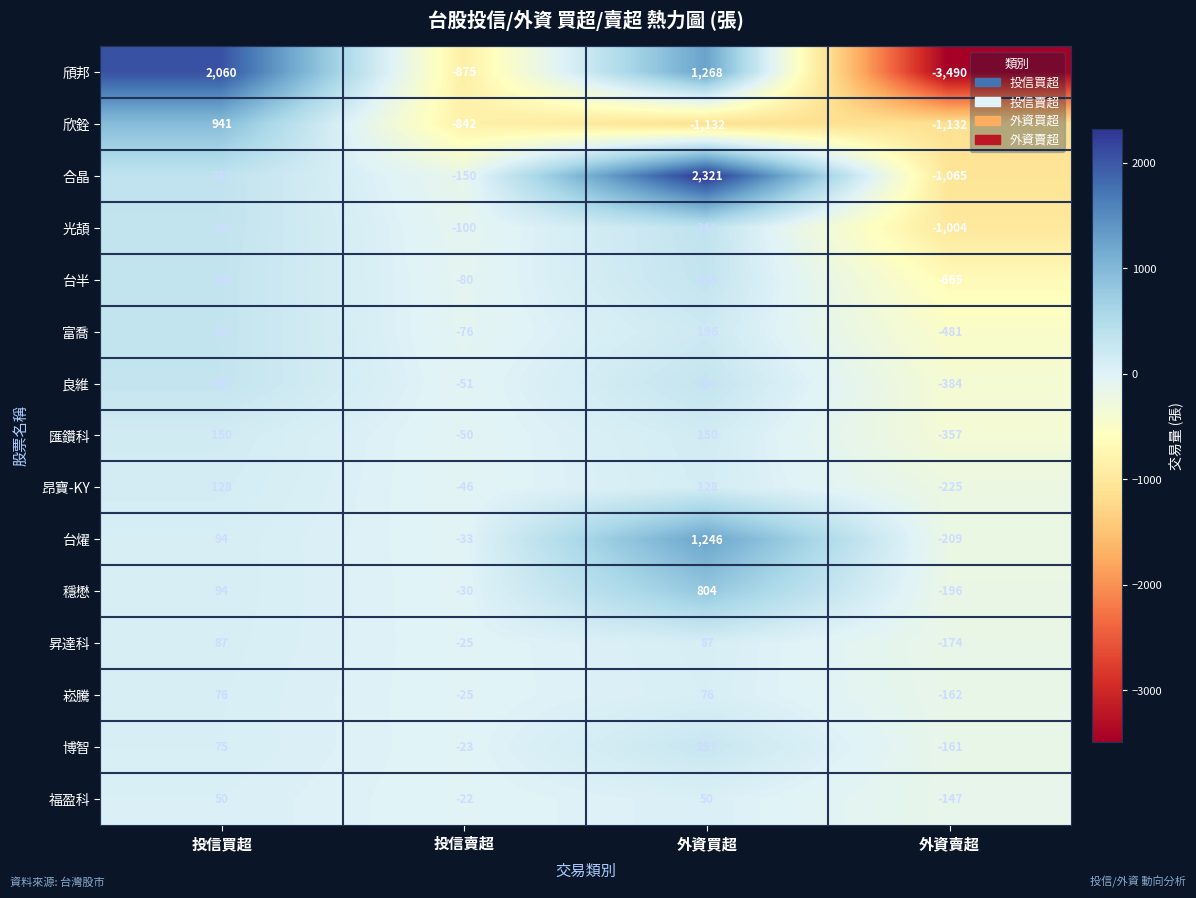

What is the approximate value of 崧騰 at 外資買超, to the nearest 5?

75